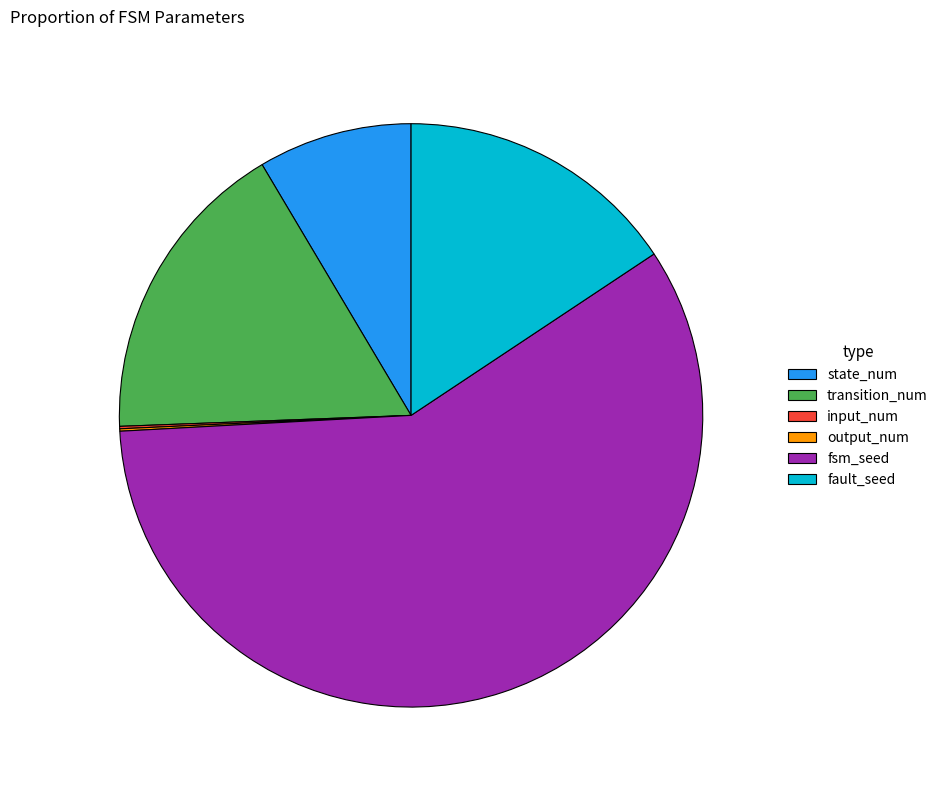

Which category has the biggest portion of the pie?

fsm_seed